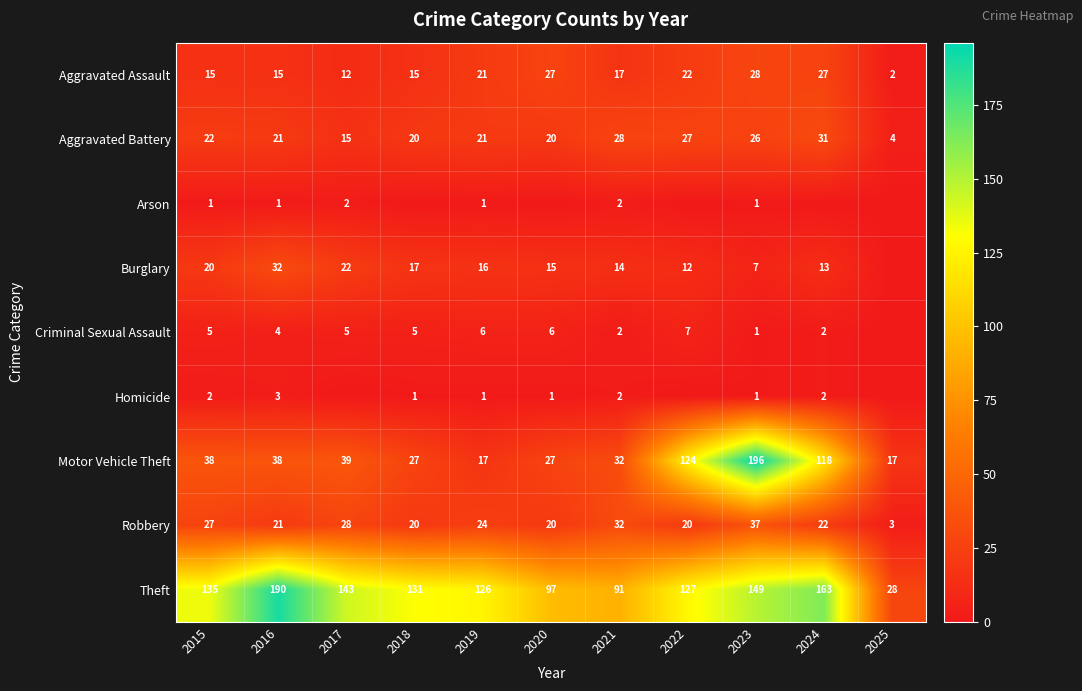

Is it true that Robbery equals 13 at 2020?

False